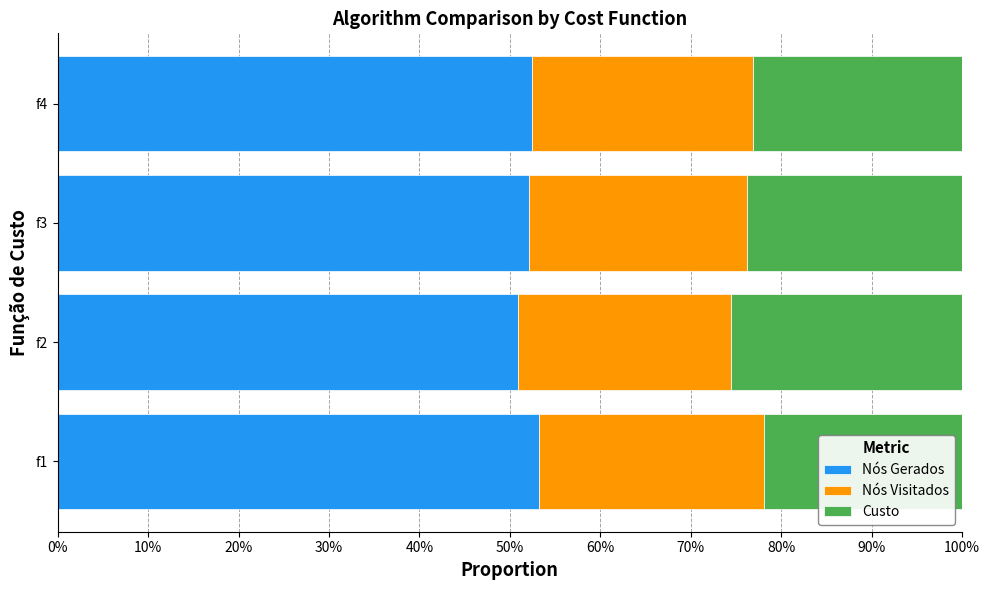

What are all the series names shown in the legend?

Nós Gerados, Nós Visitados, Custo